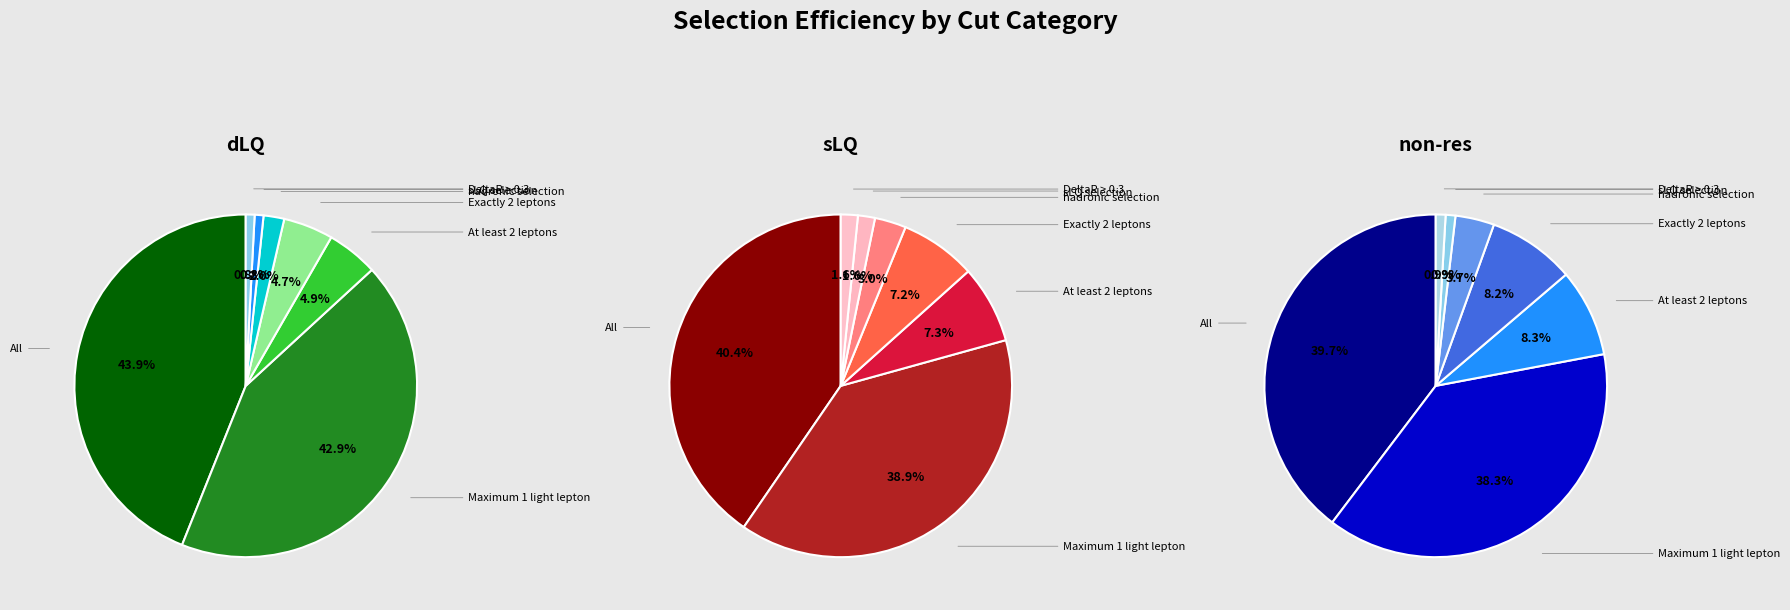

Does sLQ selection account for over 50% of the chart?

No